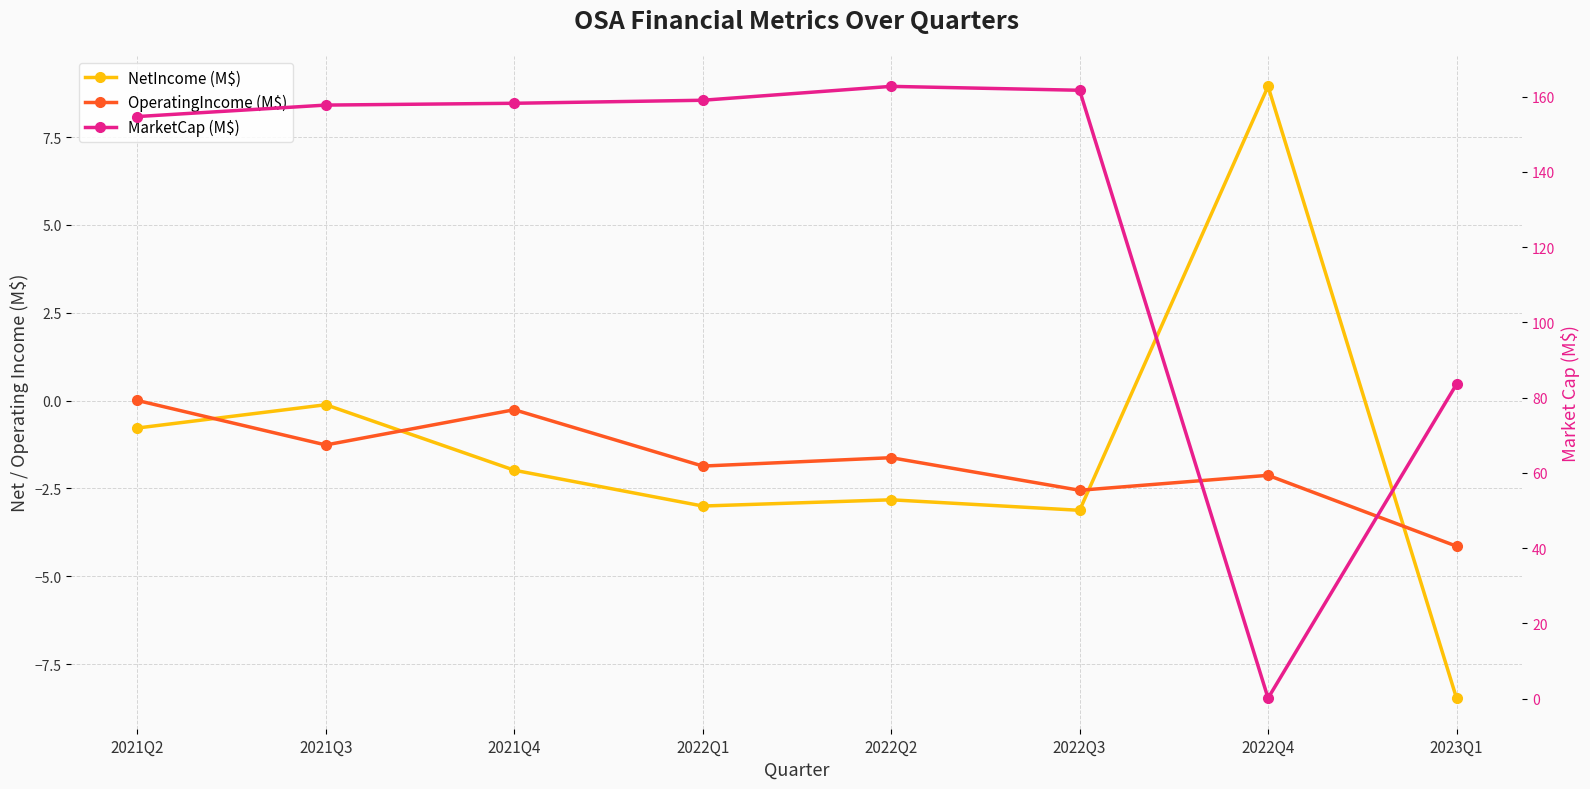

How many distinct data groups are displayed?

3